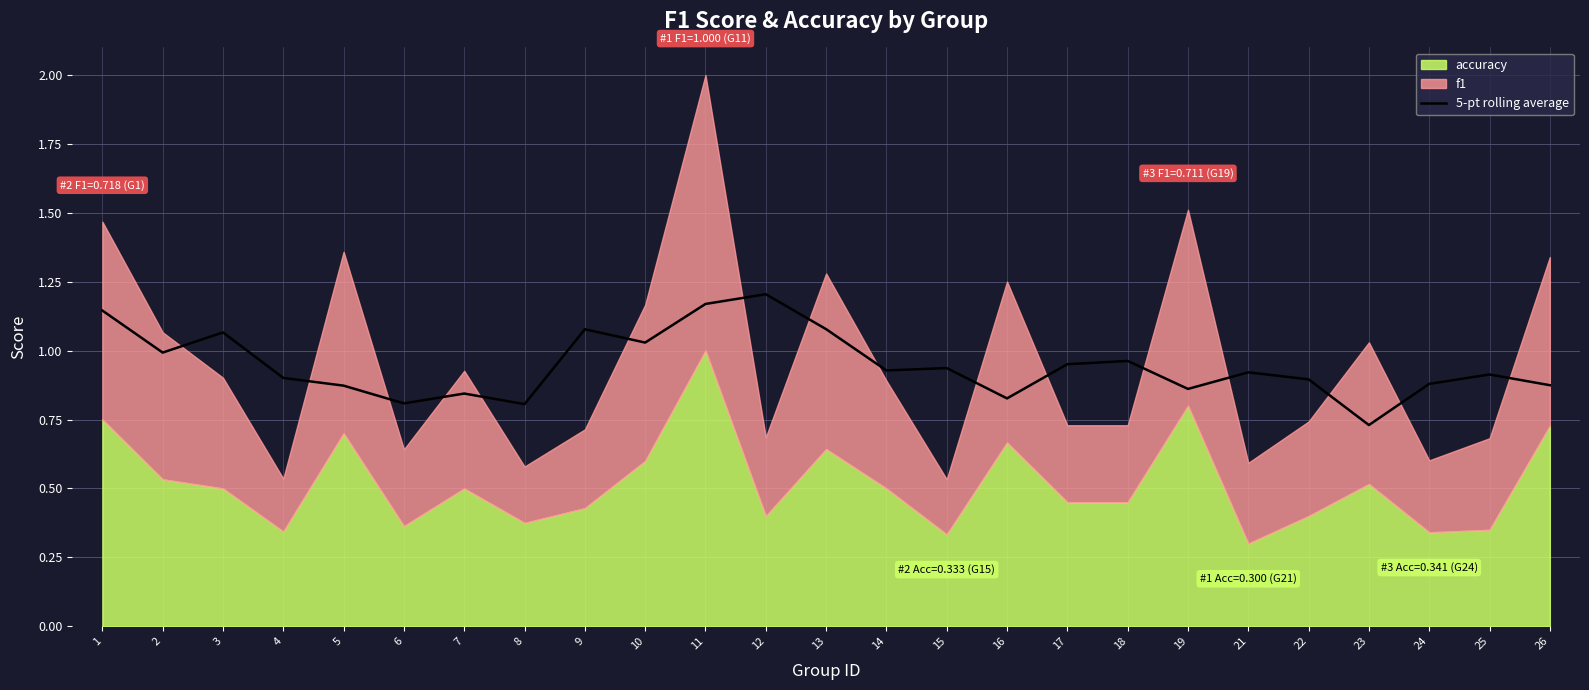

Where is 5-pt rolling average nearest to the value 0?

23